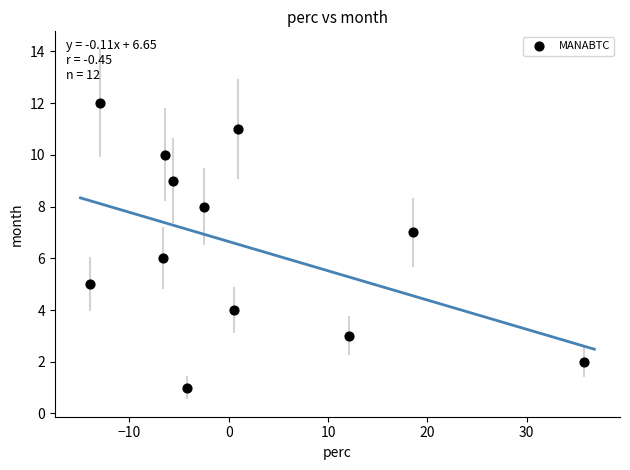

What is the range of Y values (max minus min)?

11